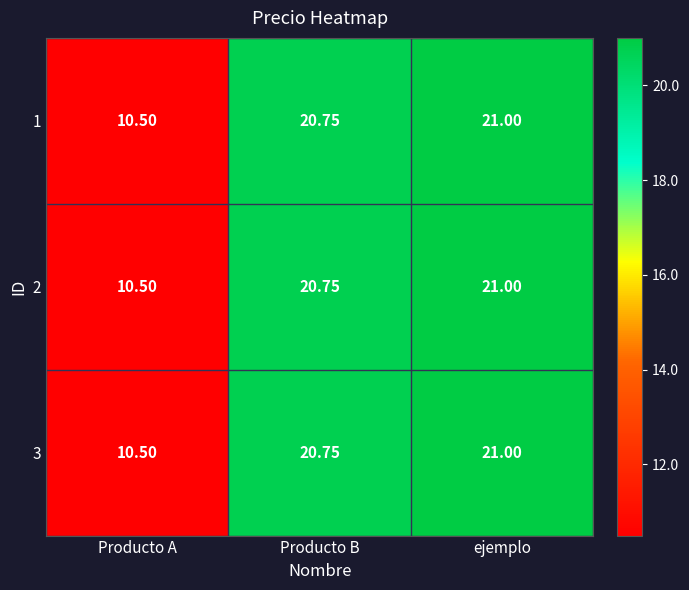

At which category is the sum across all series the highest?

ejemplo